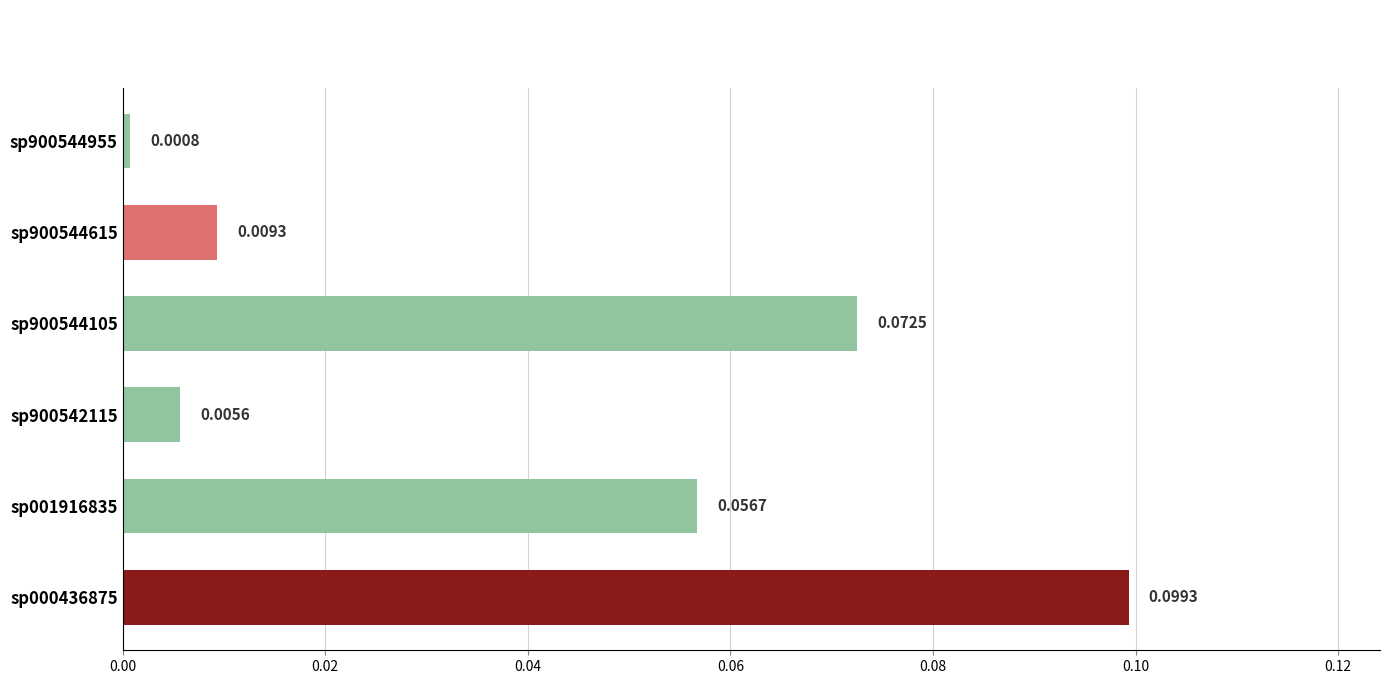

Between sp900544615 and sp900542115, which is larger?

sp900544615